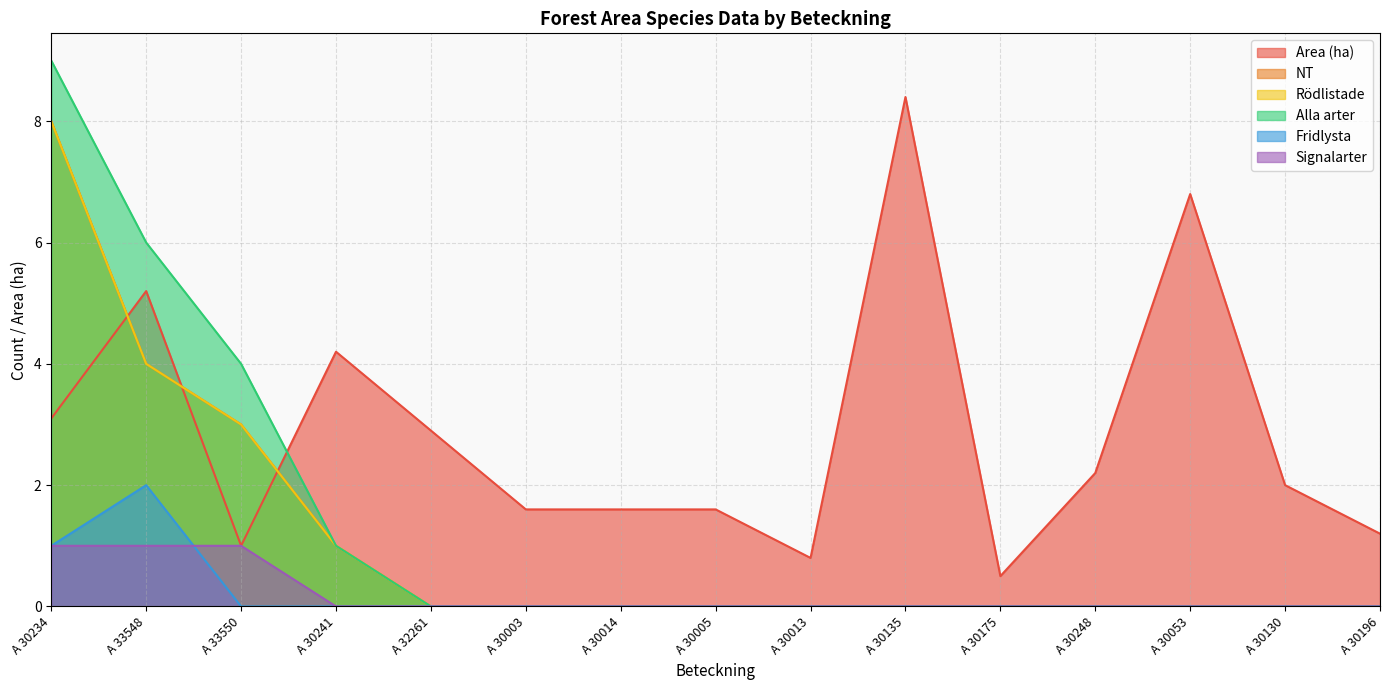

True or false: Alla arter has a value of 3.4 at A 30130.

False